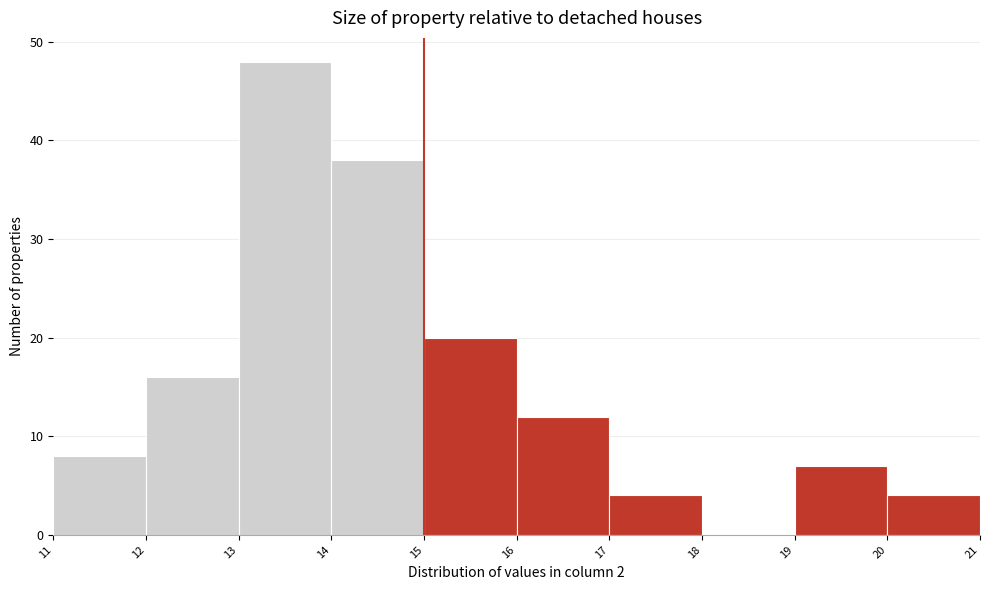

Reading left to right, list every bar in this chart as the range it spans on the x-axis followed by its height. The values are not printed on the chart, so give them approximately, as read against the axis.

11 to 12: 8
12 to 13: 16
13 to 14: 48
14 to 15: 38
15 to 16: 20
16 to 17: 12
17 to 18: 4
18 to 19: 0
19 to 20: 7
20 to 21: 4